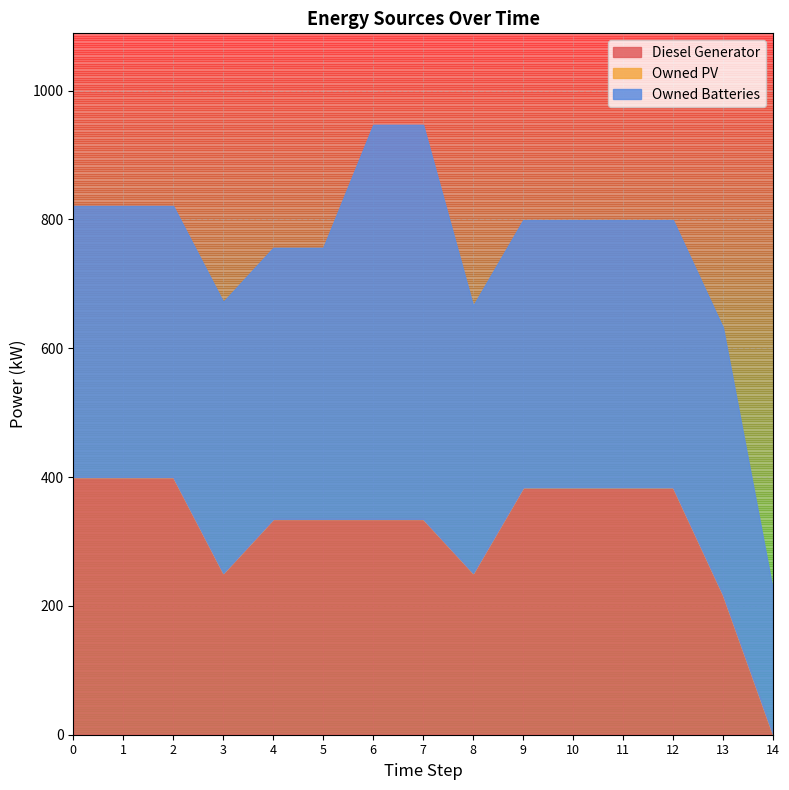

At 2, list the series in order from largest to smallest.

Owned Batteries, Diesel Generator, Owned PV